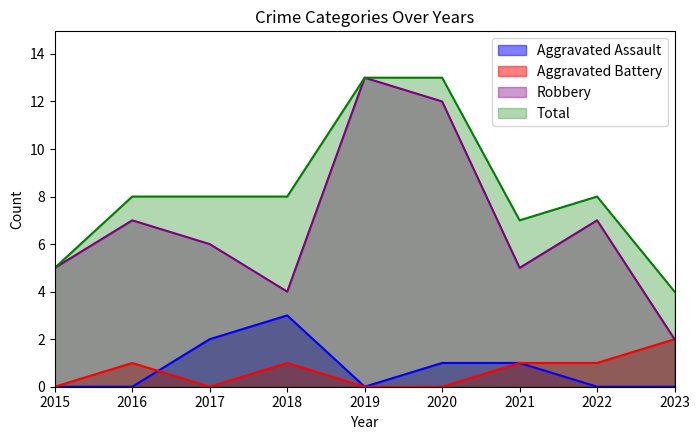

True or false: Aggravated Assault and Aggravated Battery intersect in this chart.

True